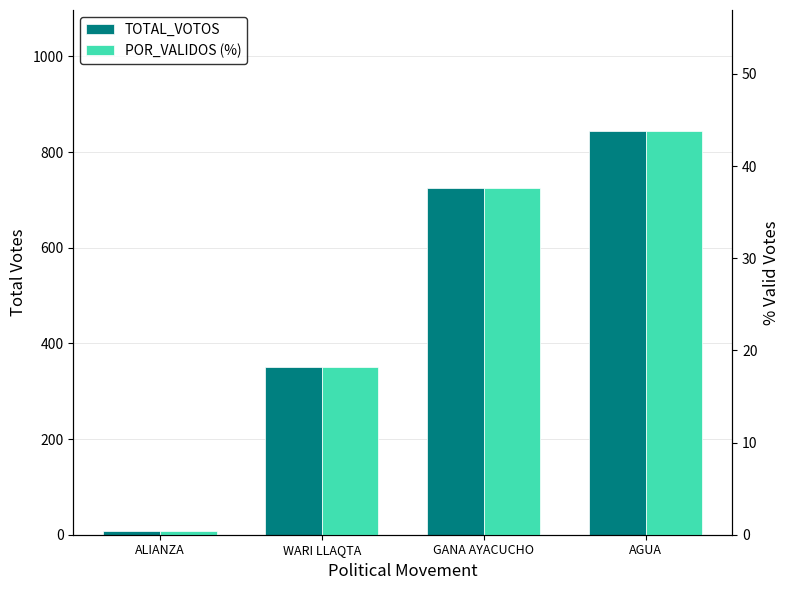

What is the label of the 3rd bar from the right?

WARI LLAQTA